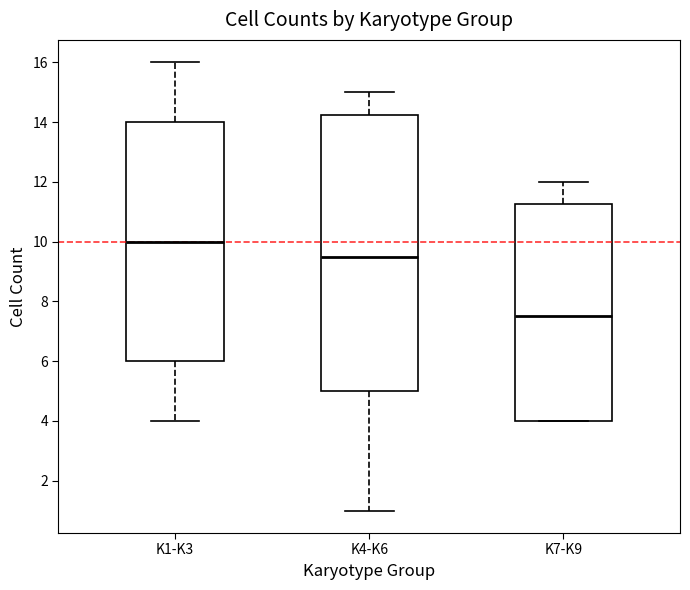

Where does the median line of the box for K7-K9 sit on the y-axis? The values are not printed on the chart, so give them approximately, as read against the axis.

7.6